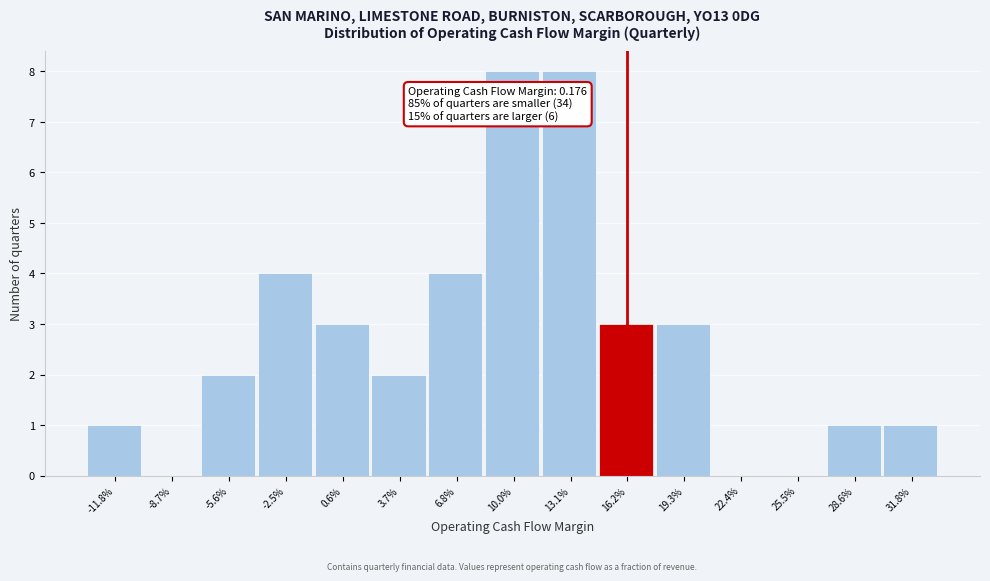

Reading left to right, list all the values displayed in this chart.

-11.8%=1	-8.7%=0	-5.6%=2	-2.5%=4	0.6%=3	3.7%=2	6.8%=4	10.0%=8	13.1%=8	16.2%=3	19.3%=3	22.4%=0	25.5%=0	28.6%=1	31.8%=1